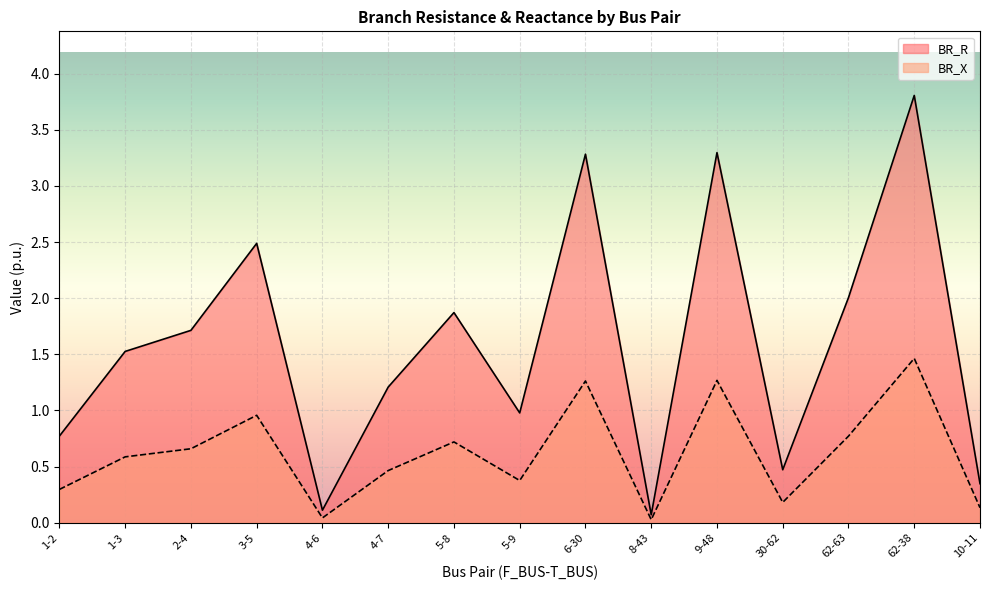

At 1-3, list the series in order from smallest to largest.

BR_X, BR_R